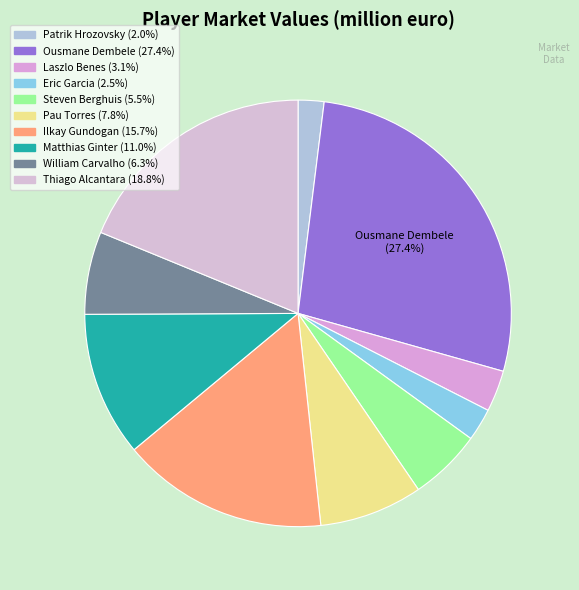

Which slice is the smallest?

Patrik Hrozovsky